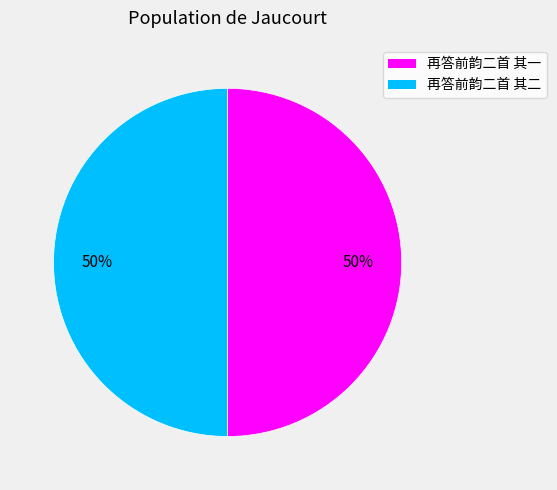

Combined, do 再答前韵二首 其二 and 再答前韵二首 其一 account for over 50%?

Yes